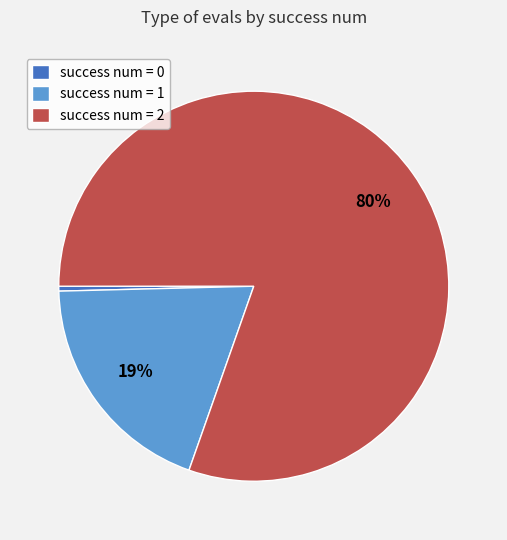

How many slices are in this pie chart?

3